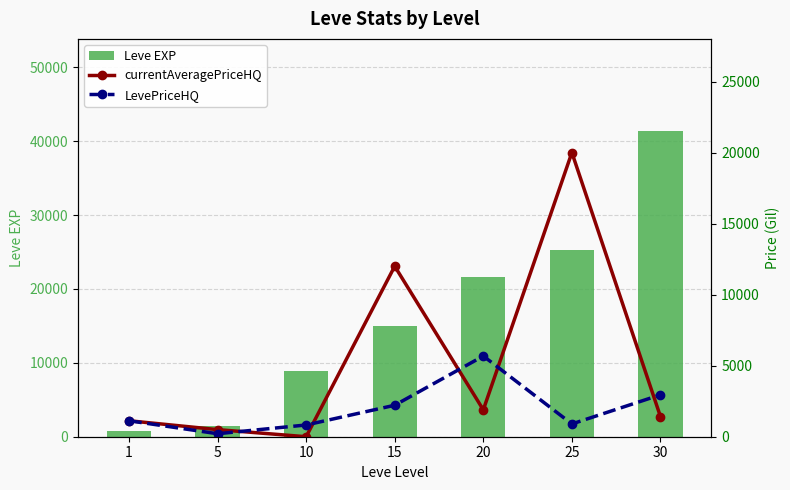

Reading left to right, list all the values displayed in this chart.

Leve EXP: 1=800.0	5=1420.0	10=8930.0	15=14920.0	20=21600.0	25=25250.0	30=41410.0
currentAveragePriceHQ: 1=1125.0	5=500.0	10=0.0	15=12000.0	20=1892.8	25=20000.0	30=1414.6
LevePriceHQ: 1=1125.0	5=210.8	10=826.2	15=2215.5	20=5678.4	25=898.5	30=2950.5